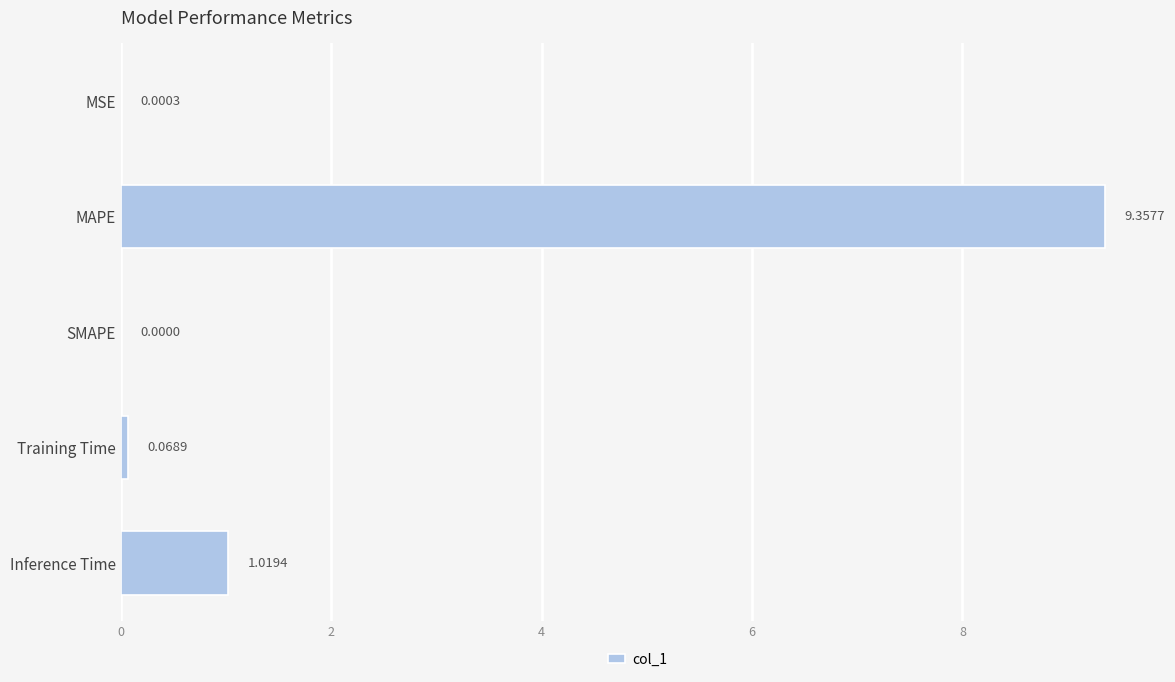

How many series are shown in this chart?

1